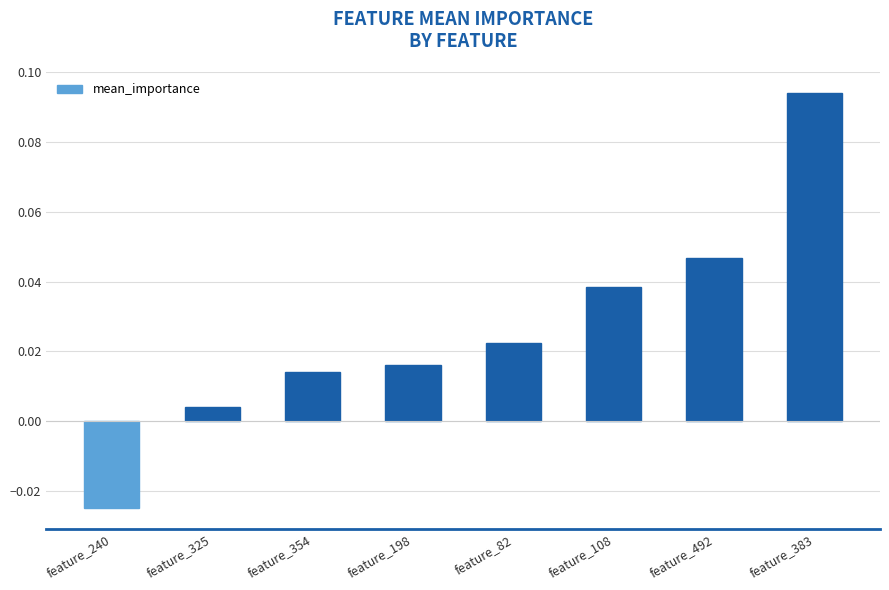

At which label is the value closest to 0?

feature_325